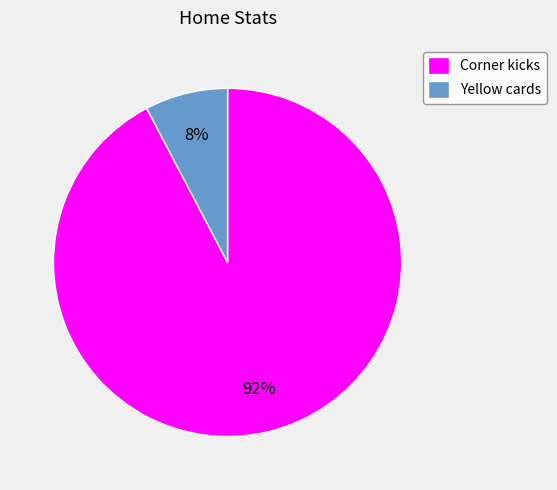

To the nearest percent, what is the average slice percentage?

50%